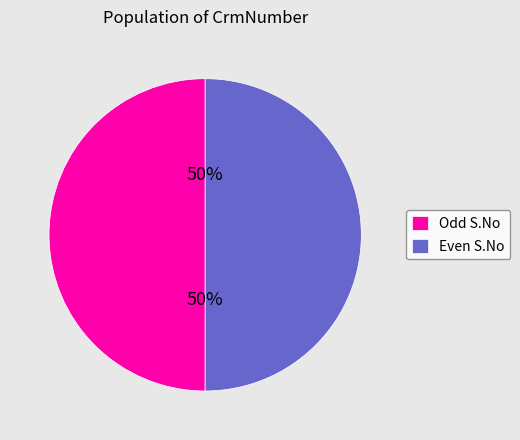

To the nearest percent, what is the average slice percentage?

50%